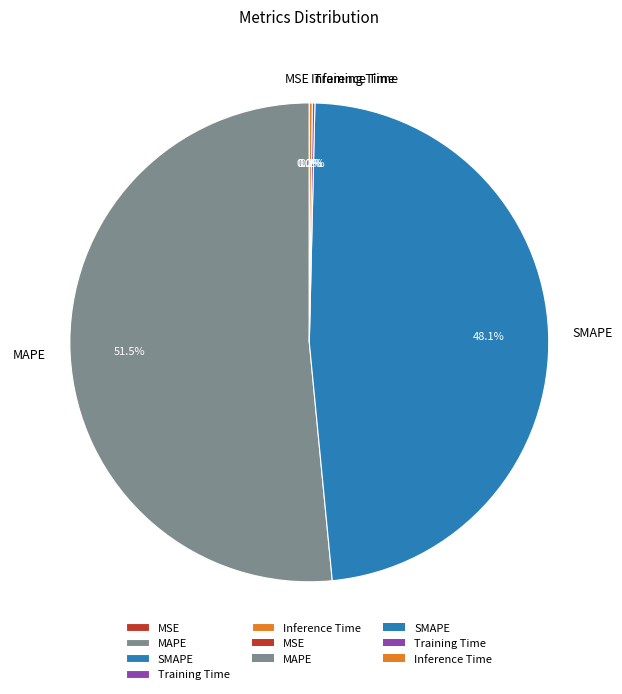

Is there a majority slice in this chart?

Yes